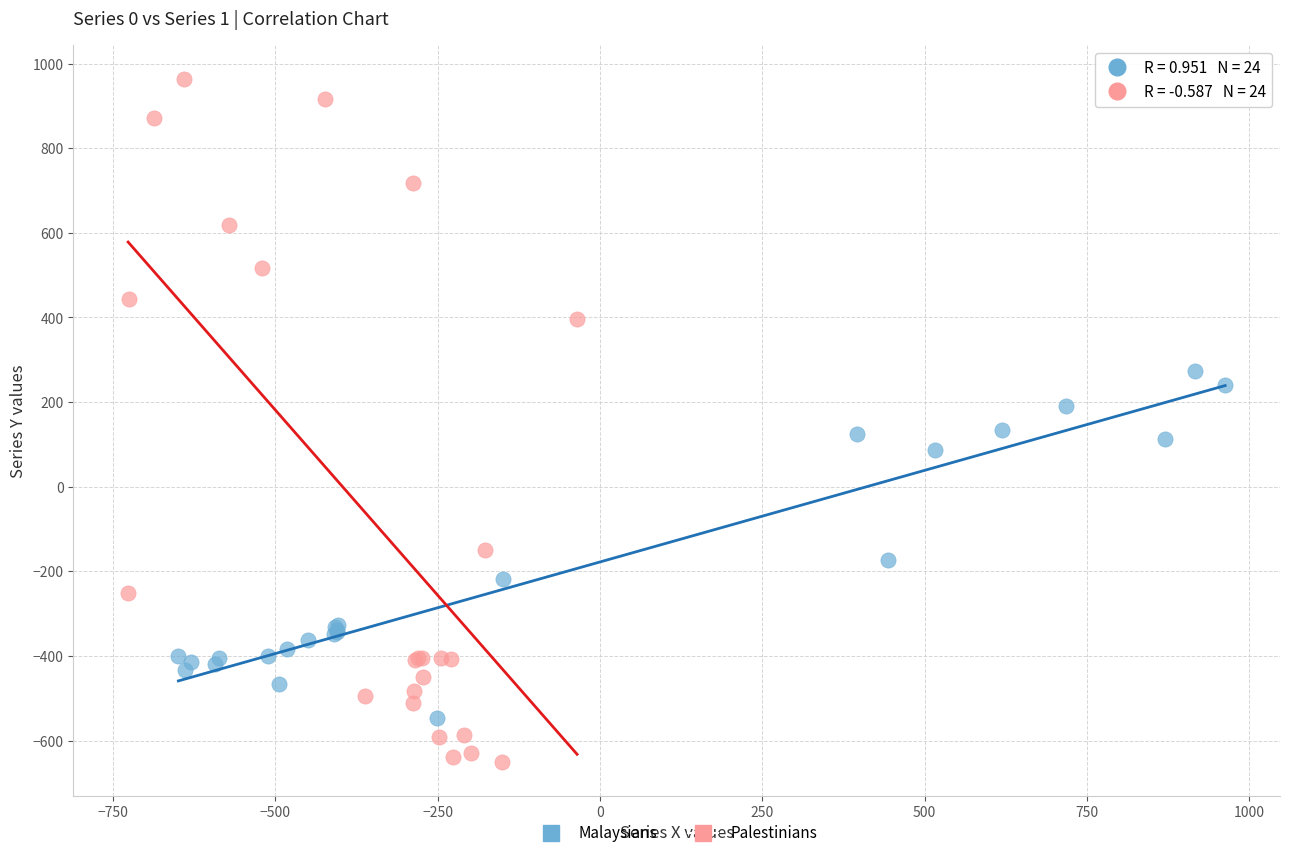

Which series reaches the maximum Y coordinate?

Palestinians